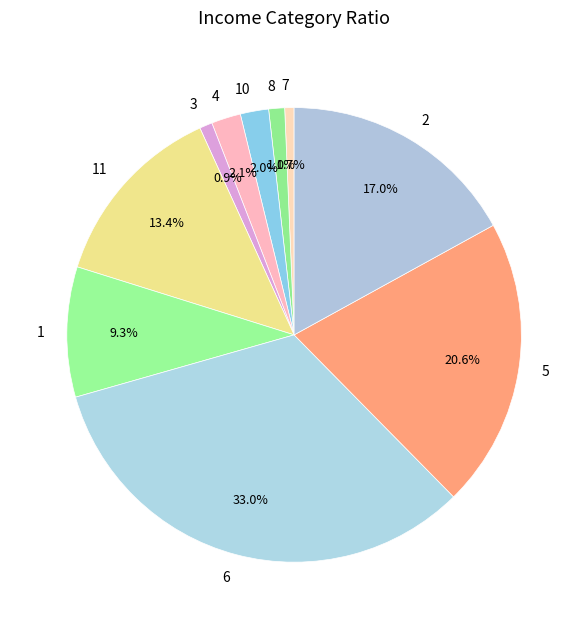

Is 3 the majority of the pie?

No